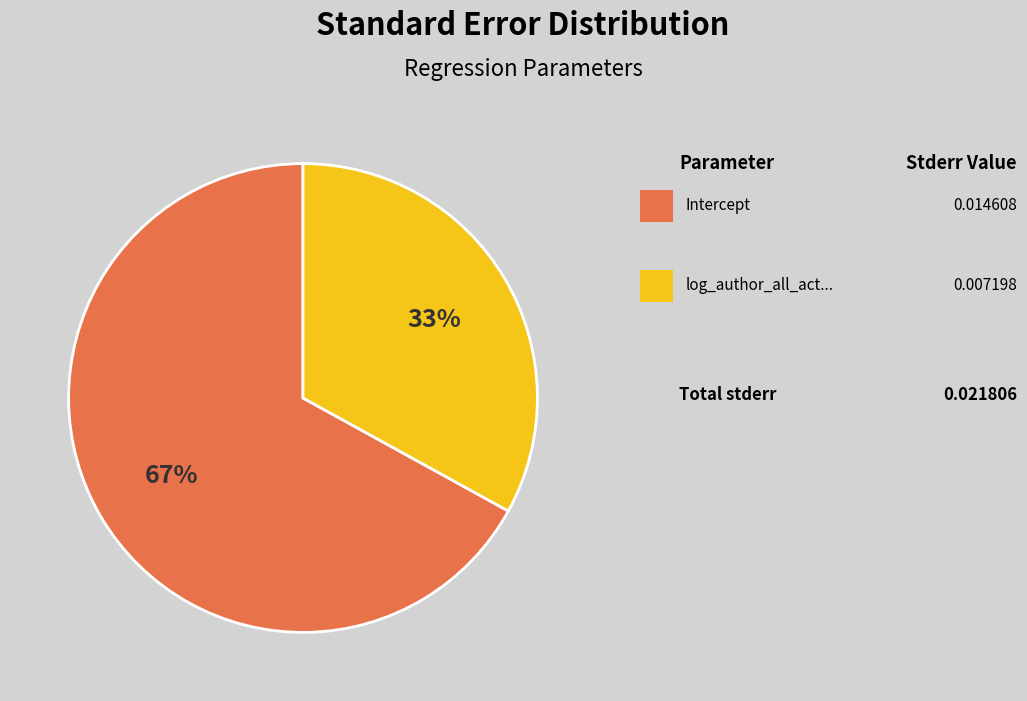

To the nearest percent, what is the average slice percentage?

50%